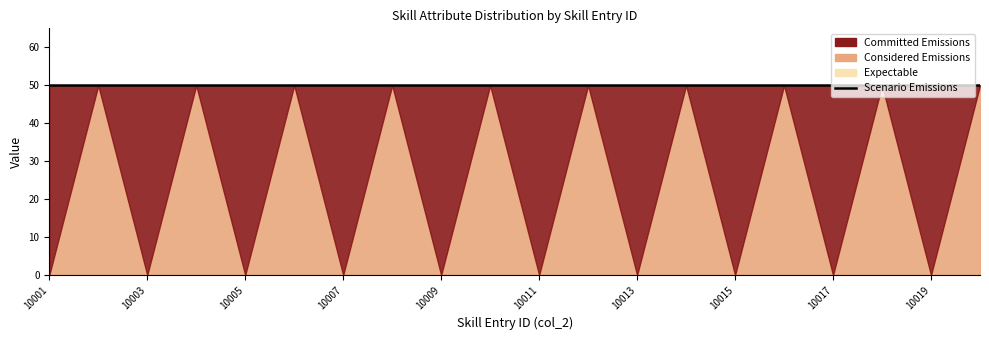

Does the chart display data point markers on the line(s)?

No